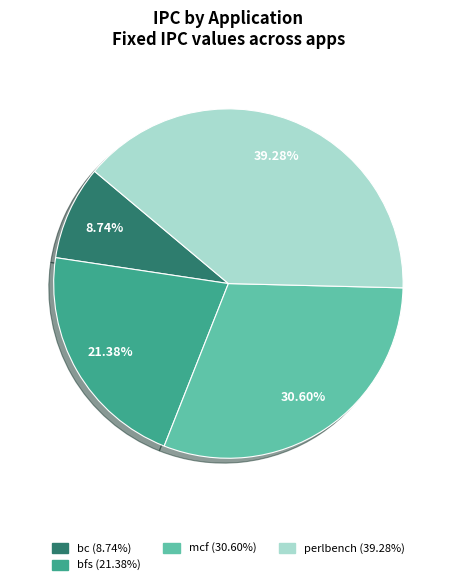

Is there a majority slice in this chart?

No